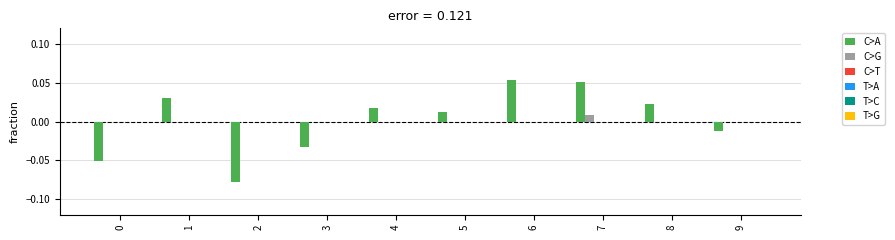

Reading left to right, what are all the values shown in this chart?

C>A: -0.1	0.0	-0.1	-0.0	0.0	0.0	0.1	0.1	0.0	-0.0
C>G: 0.0	0.0	0.0	0.0	0.0	0.0	0.0	0.0	0.0	0.0
C>T: 0.0	0.0	0.0	0.0	0.0	0.0	0.0	0.0	0.0	0.0
T>A: 0.0	0.0	0.0	0.0	0.0	0.0	0.0	0.0	0.0	0.0
T>C: 0.0	0.0	0.0	0.0	0.0	0.0	0.0	0.0	0.0	0.0
T>G: 0.0	0.0	0.0	0.0	0.0	0.0	0.0	0.0	0.0	0.0